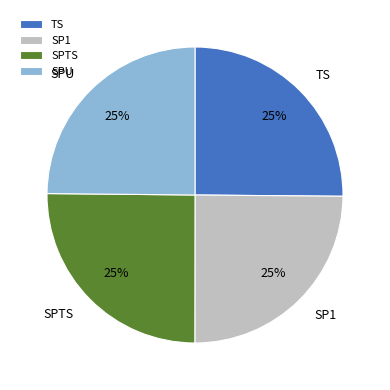

Is there a majority slice in this chart?

No